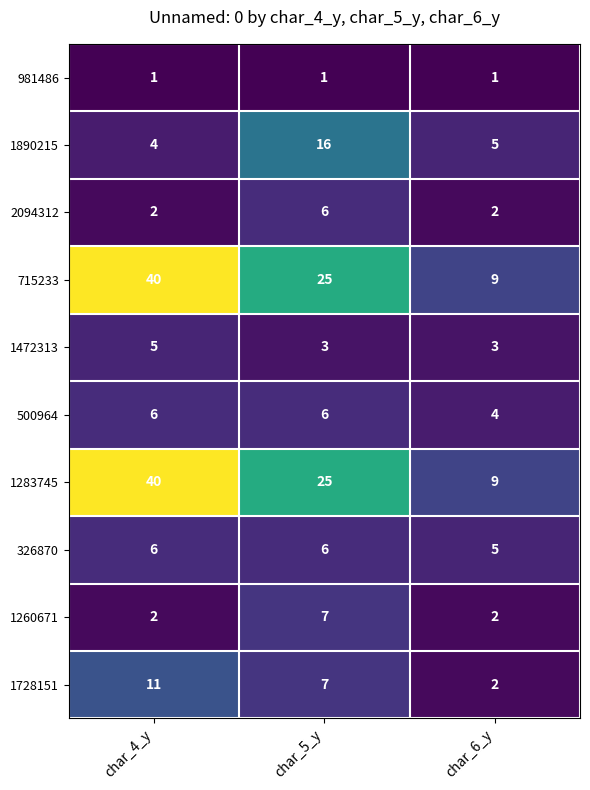

What is the sum of the 1890215 values at char_5_y and char_4_y?

20